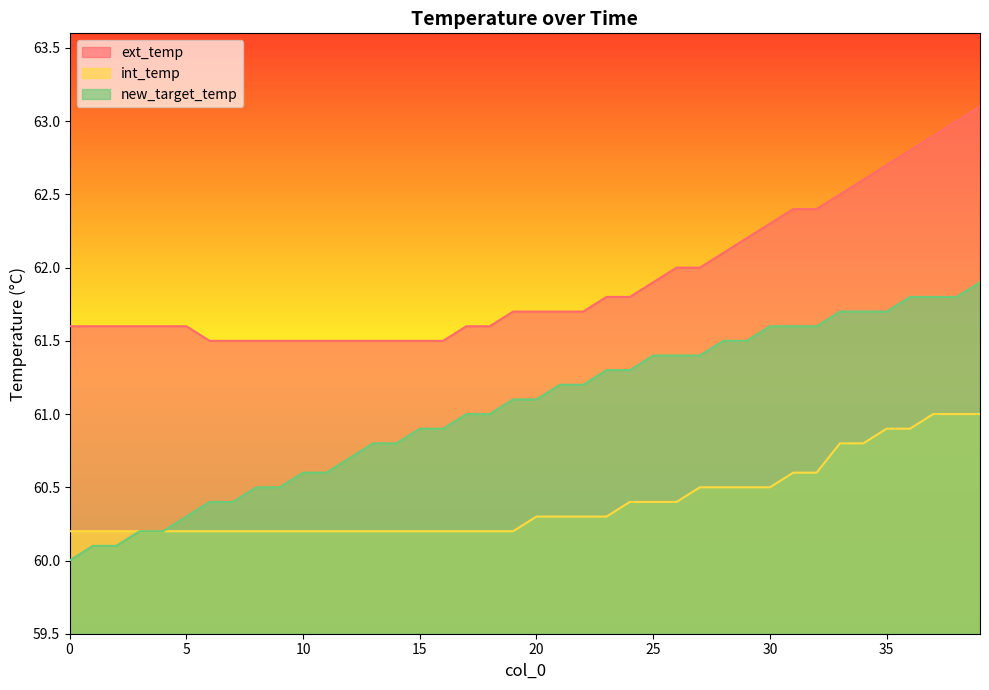

What is the label of the 31st point from the right?

9